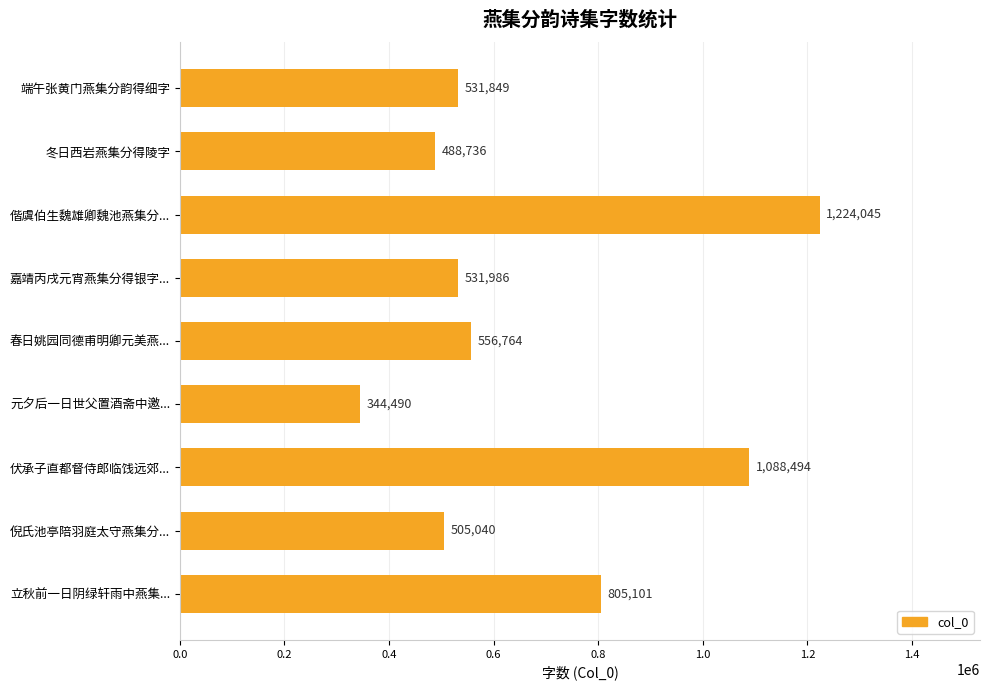

What is the difference between the second highest and minimum values?

744004